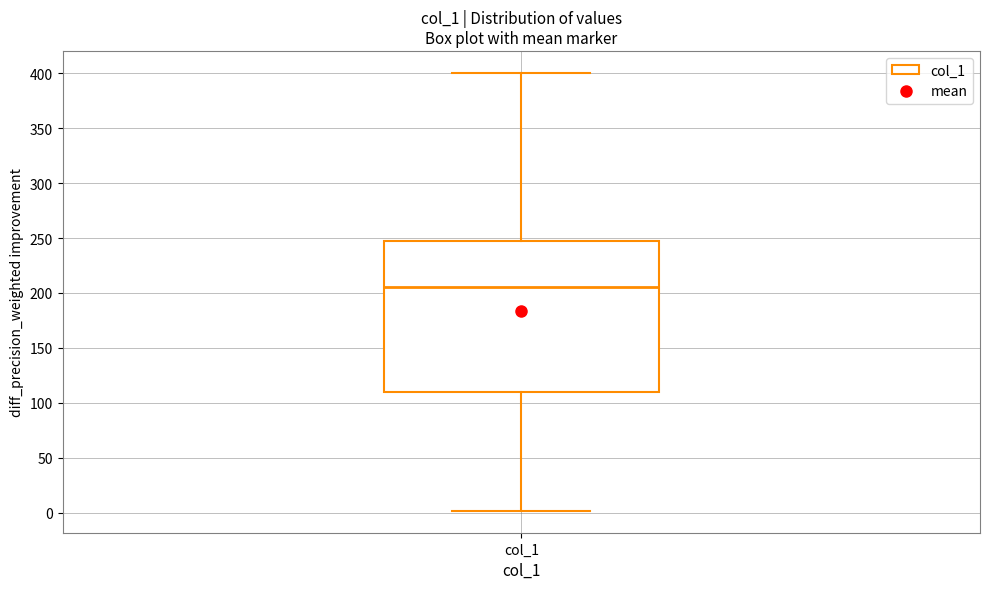

Where does the upper whisker of the box for col_1 end on the y-axis? The values are not printed on the chart, so give them approximately, as read against the axis.

400